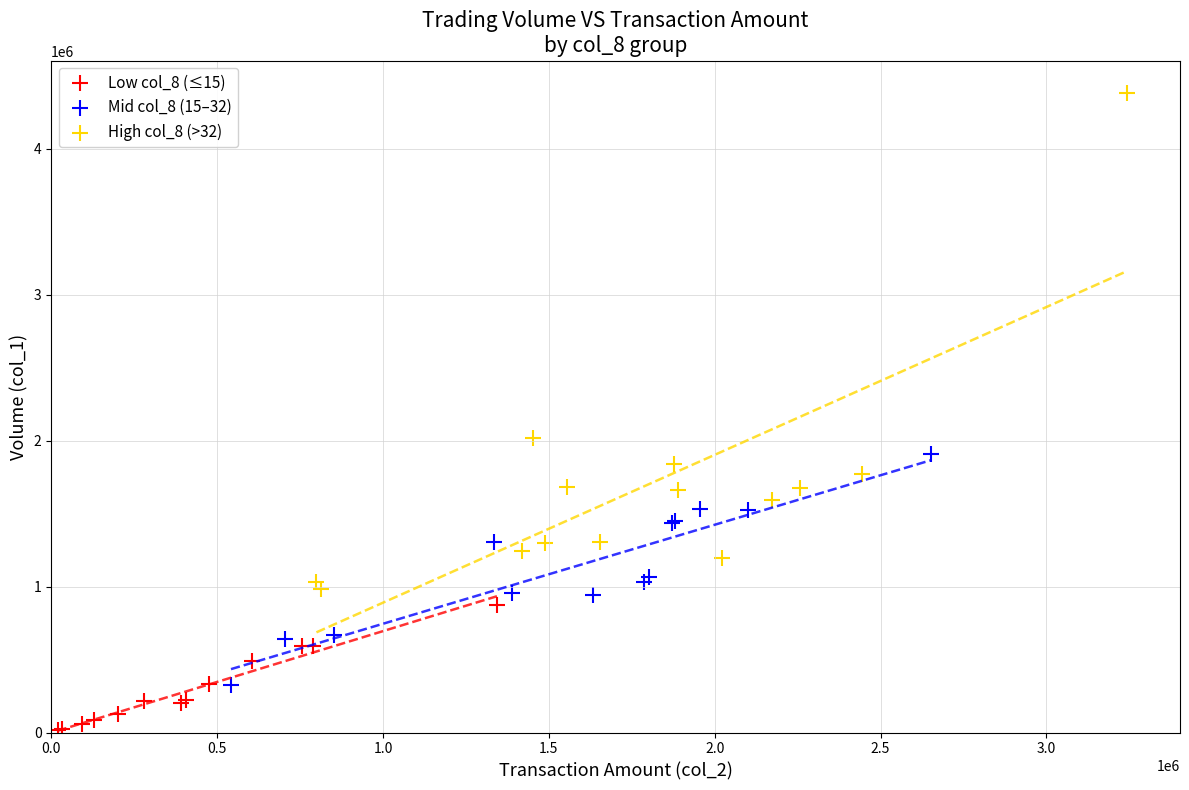

Which series has the largest Y range (max minus min)?

High col_8 (>32)